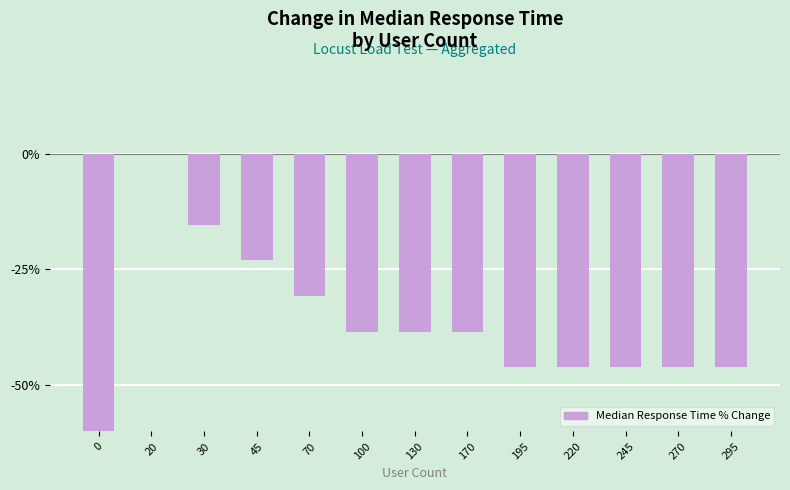

The value at 45 is -23.1. True or false?

True